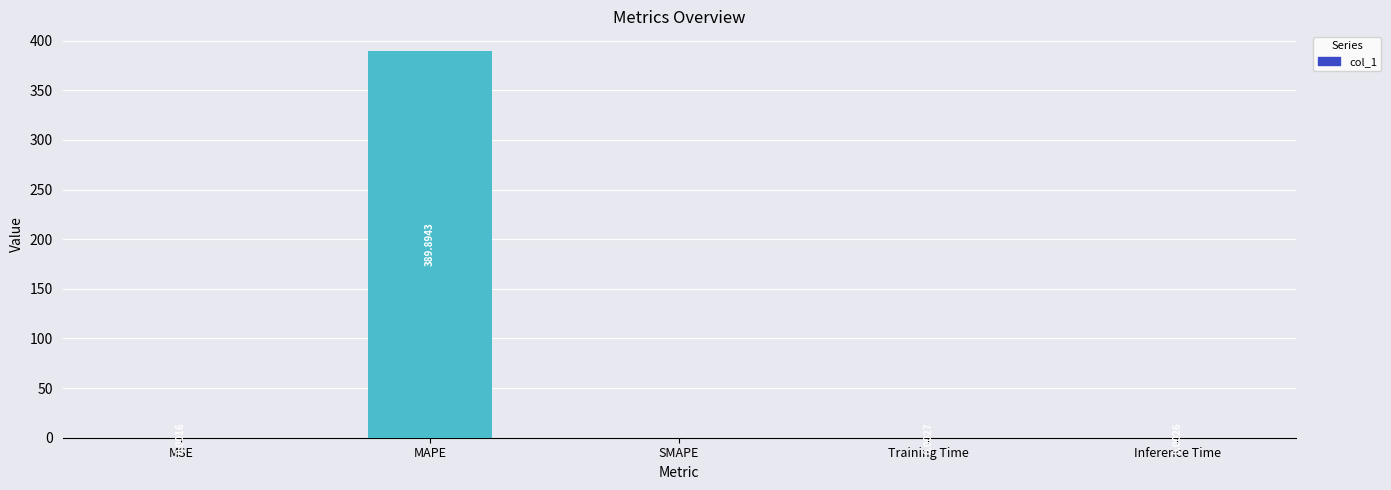

Which label corresponds to the largest value in the chart?

MAPE